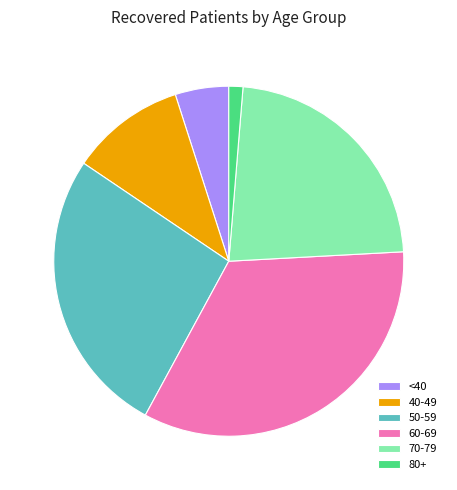

How many slices are in this pie chart?

6